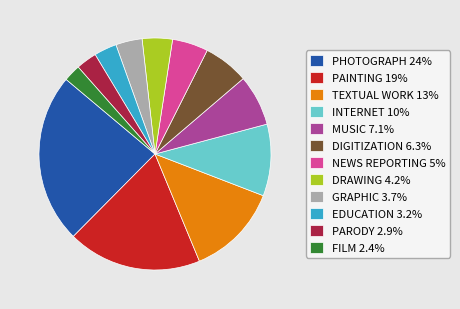

Do DIGITIZATION 6.3% and PARODY 2.9% together represent more than half of the pie?

No